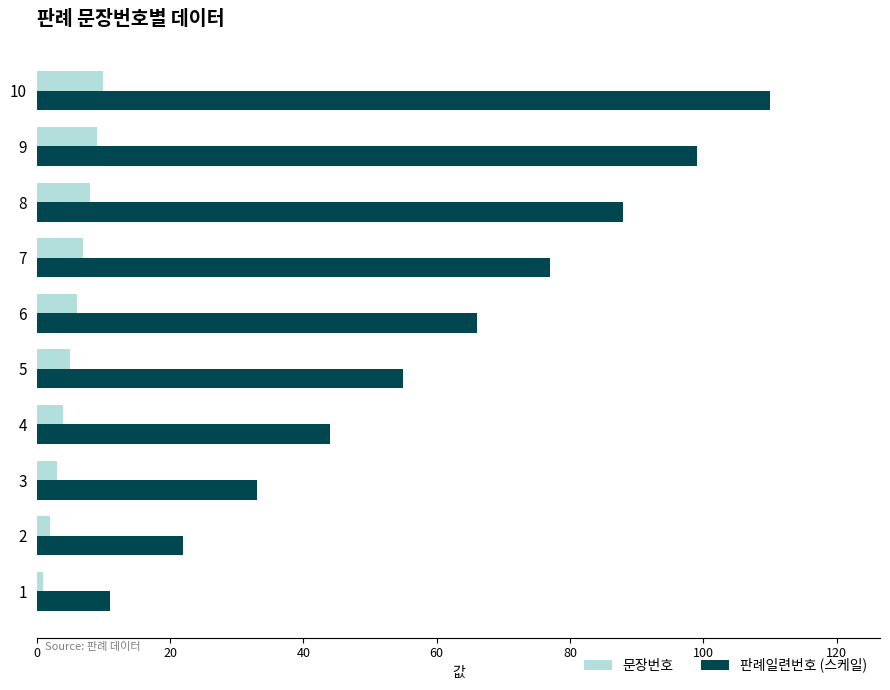

Which series has the largest range (max minus min)?

판례일련번호 (스케일)